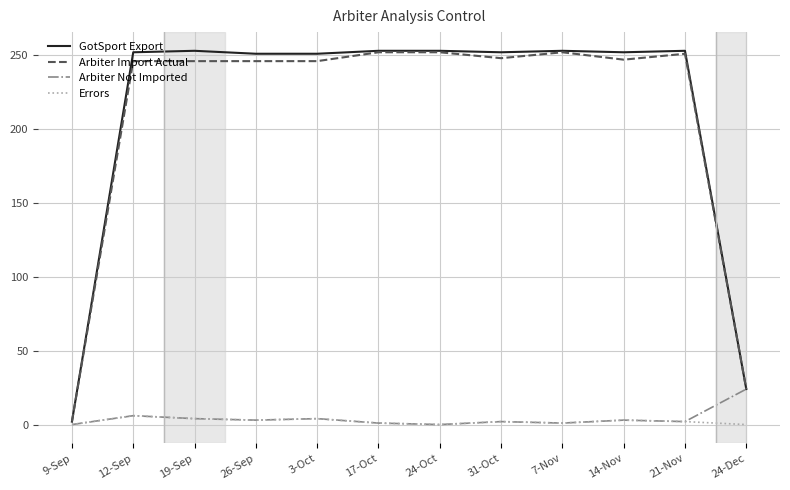

Which series has the widest spread of values?

GotSport Export